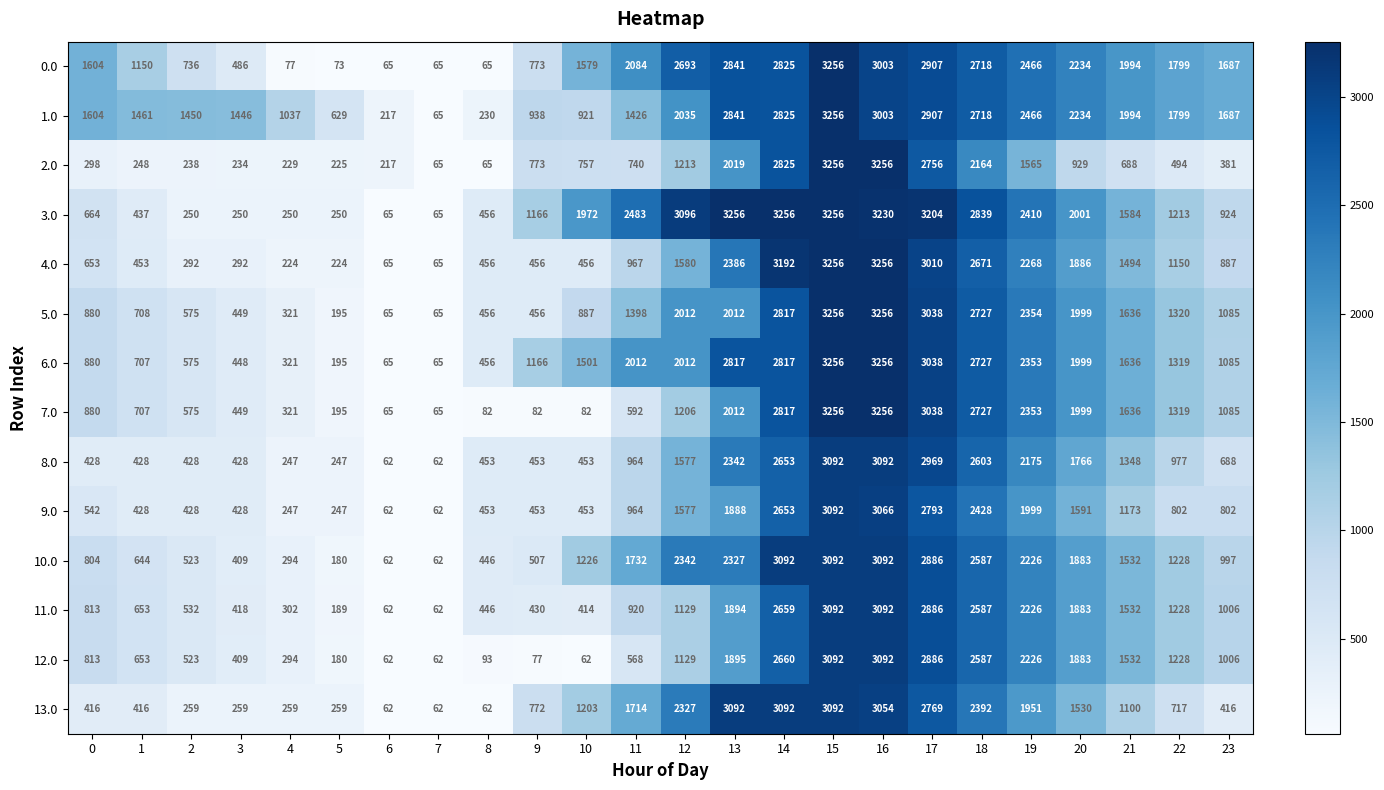

Between 4 and 8, which series saw the biggest shift?

1.0